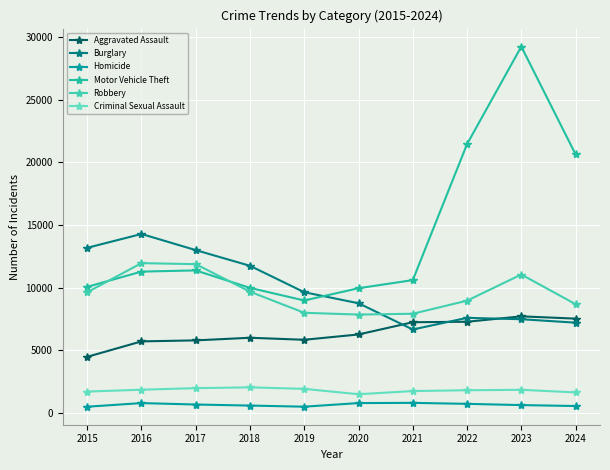

True or false: Homicide and Robbery intersect in this chart.

False